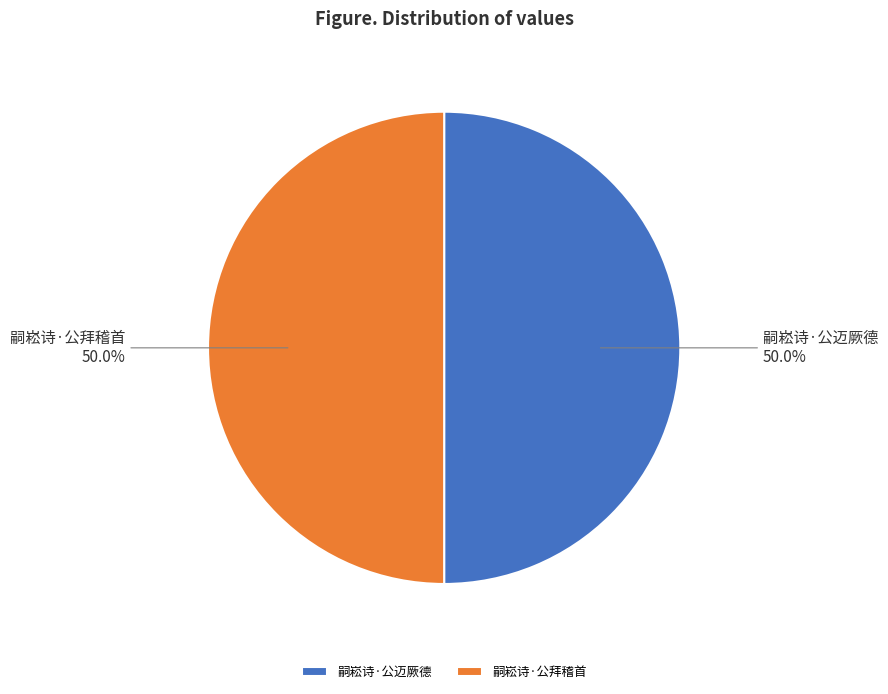

What is the ratio of the value at 嗣崧诗·公迈厥德 to the value at 嗣崧诗·公拜稽首?

1.0